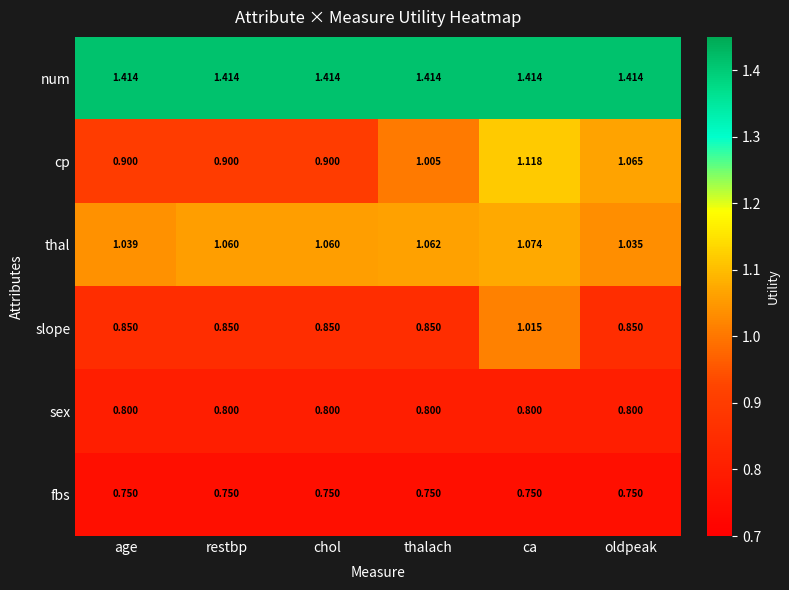

At which category is the sum across all series the highest?

ca